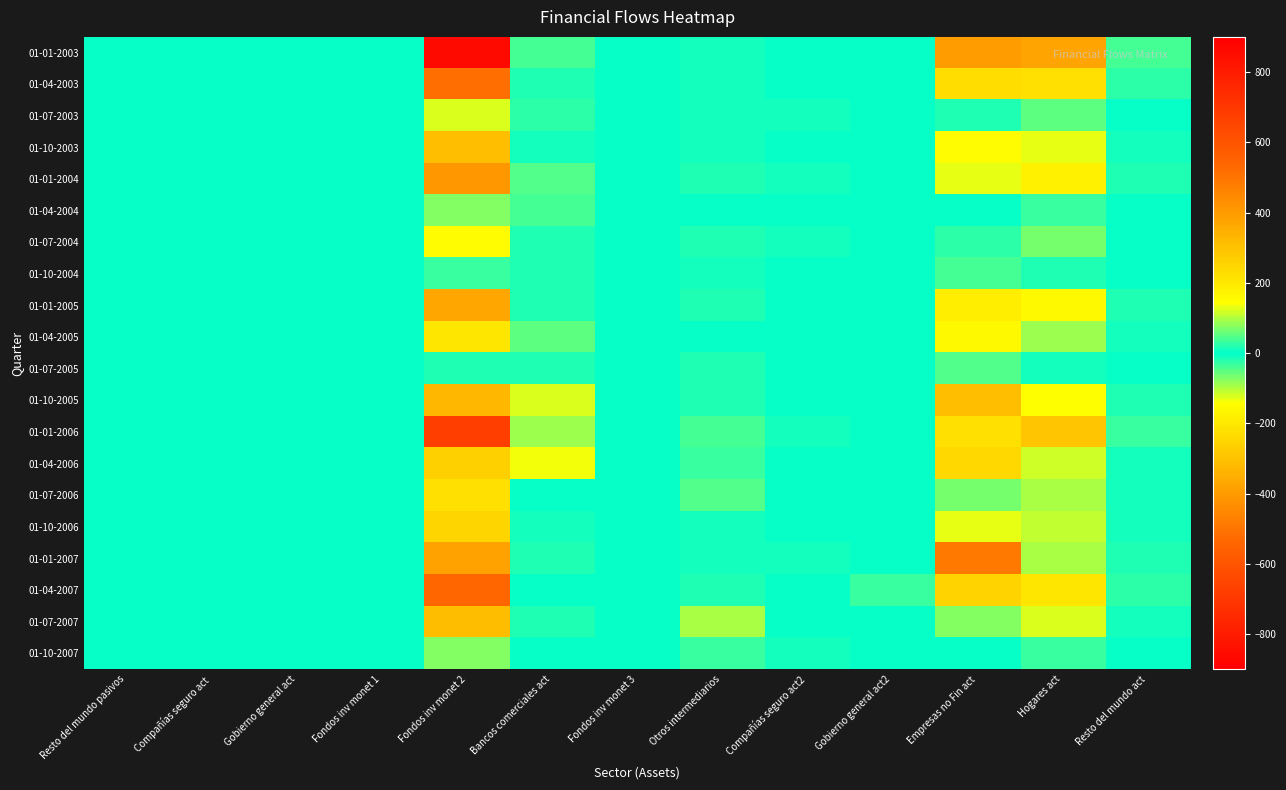

Which category has the highest value across all series?

Fondos inv monet 2